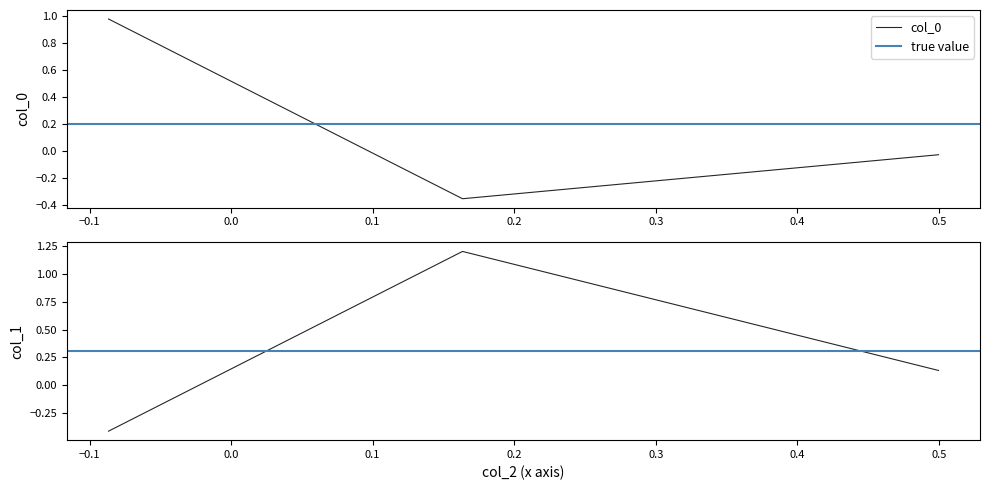

Which series has the widest spread of values?

col_1